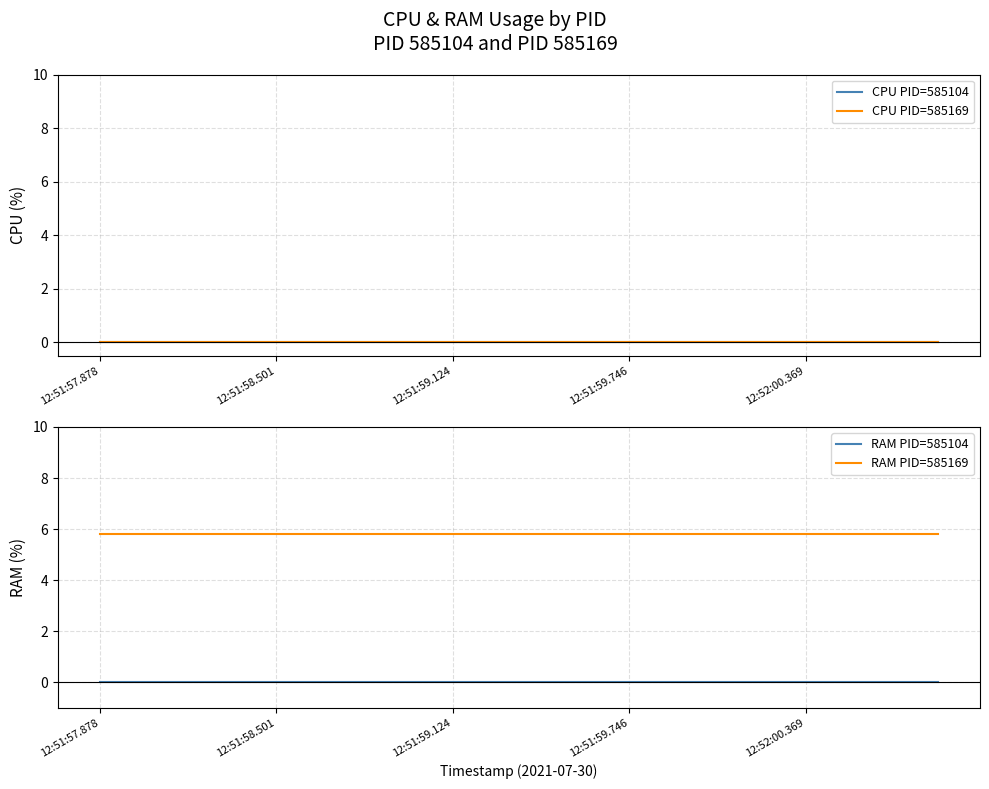

Rank the series at 11 from highest to lowest value.

RAM PID=585169, CPU PID=585104, CPU PID=585169, RAM PID=585104